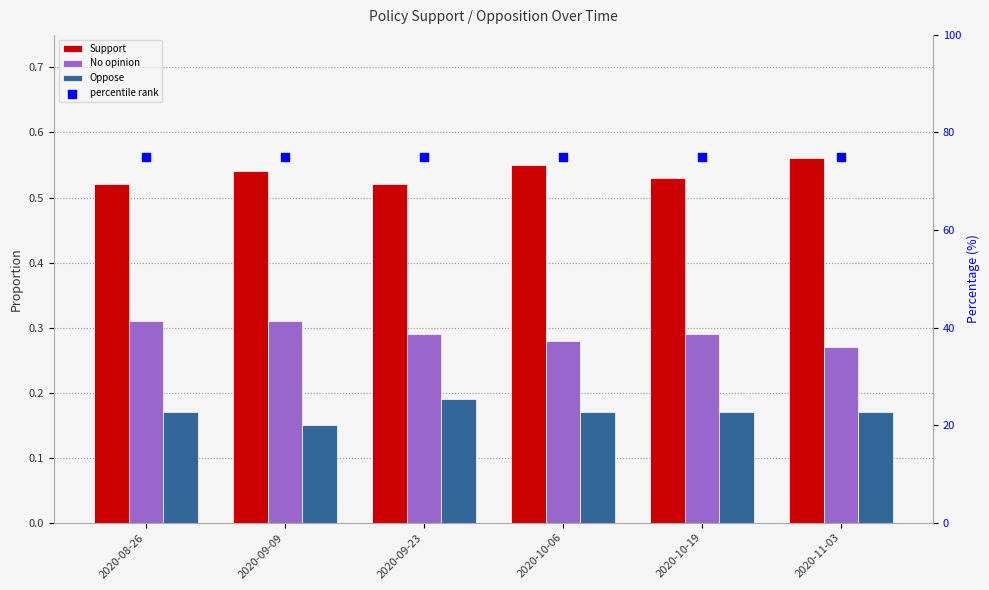

What are all the series names shown in the legend?

Support, No opinion, Oppose, percentile rank